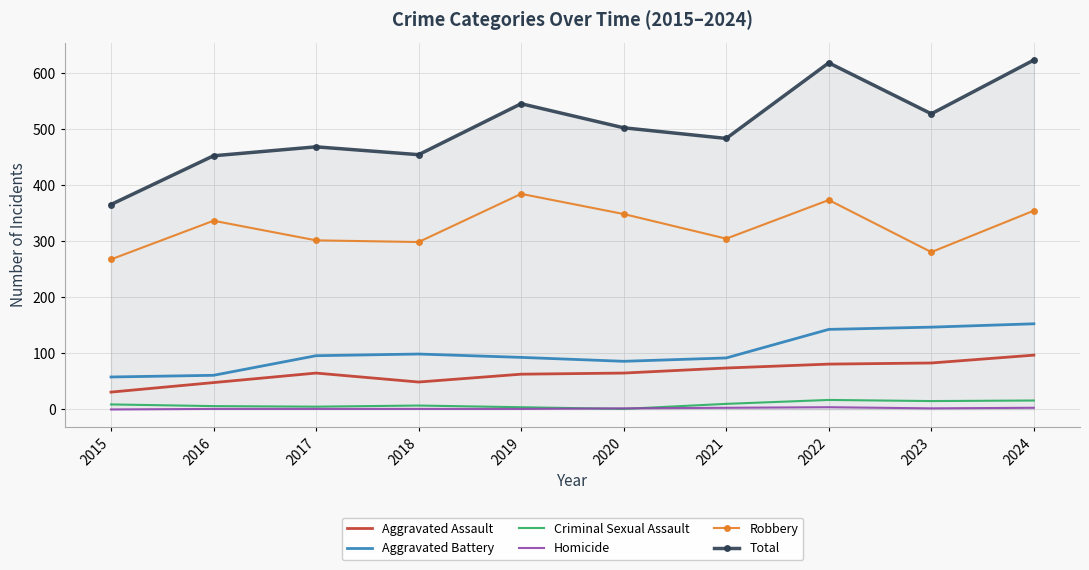

Is it true that Robbery equals 268 at 2015?

True